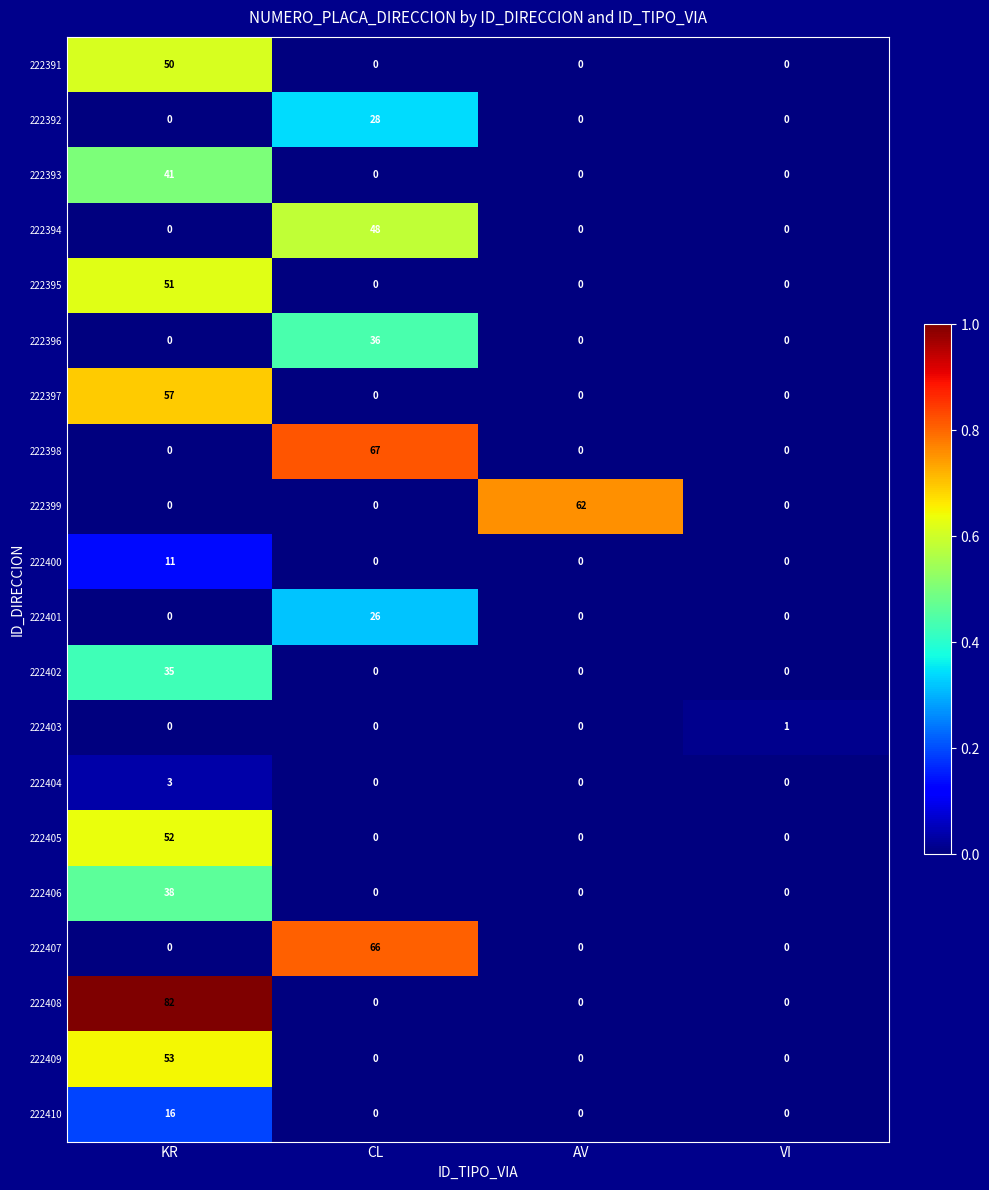

Between CL and AV, which series saw the biggest shift?

222398